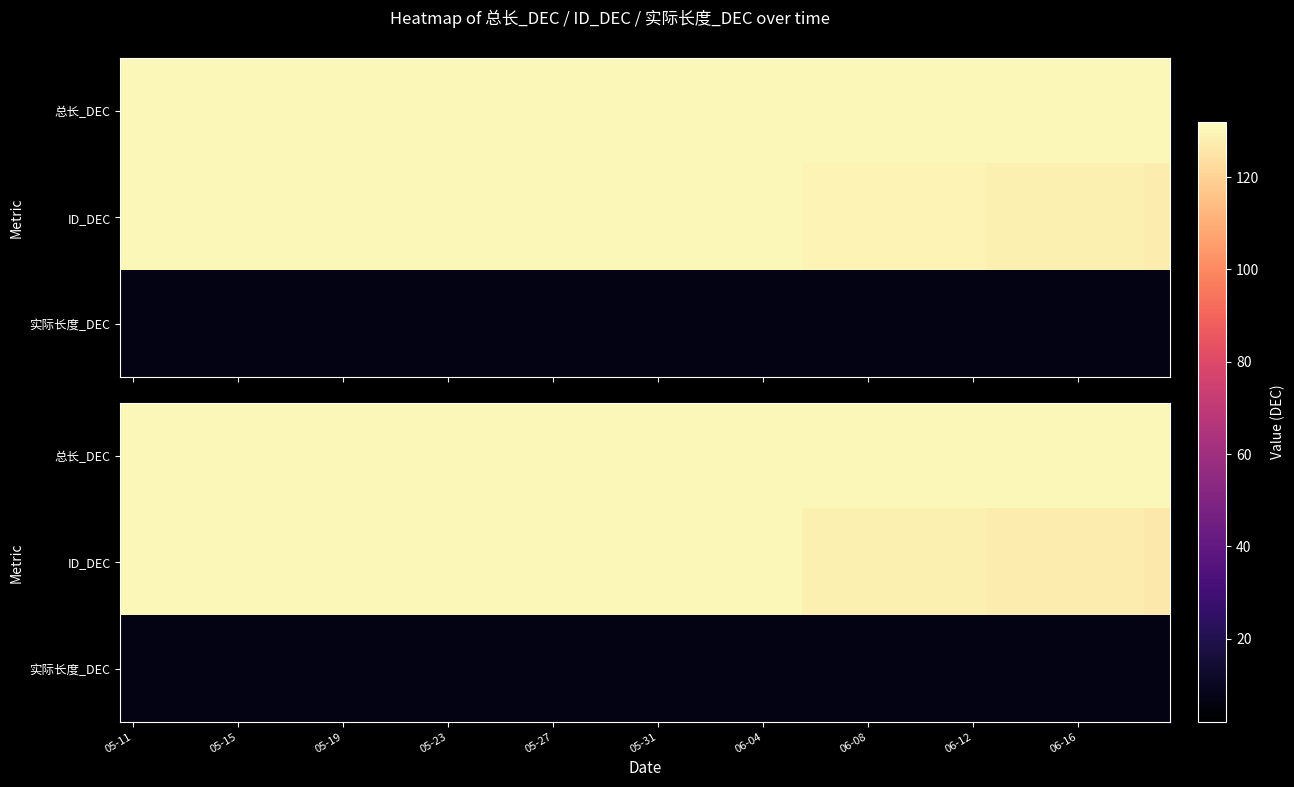

At which category is the sum across all series the highest?

05-11